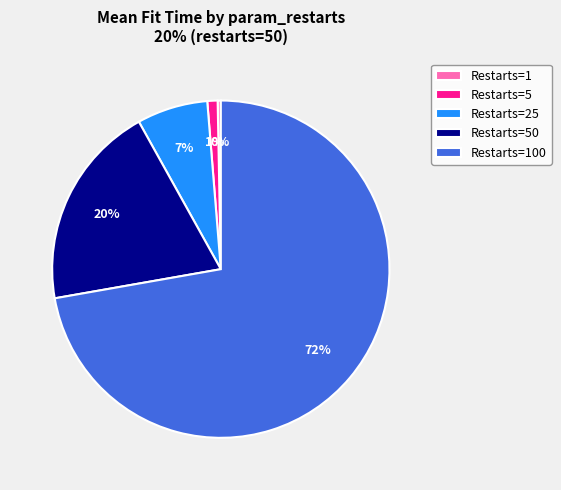

Which has a higher value, Restarts=100 or Restarts=1?

Restarts=100